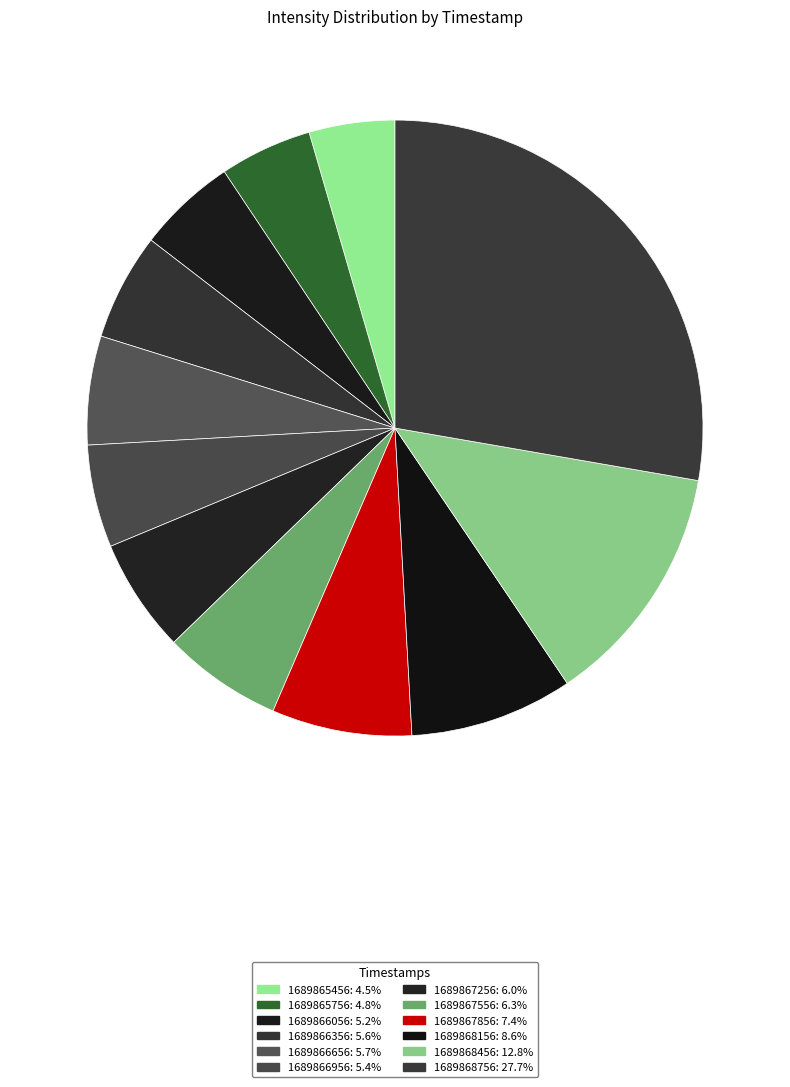

What is the largest slice in the pie chart?

1689868756